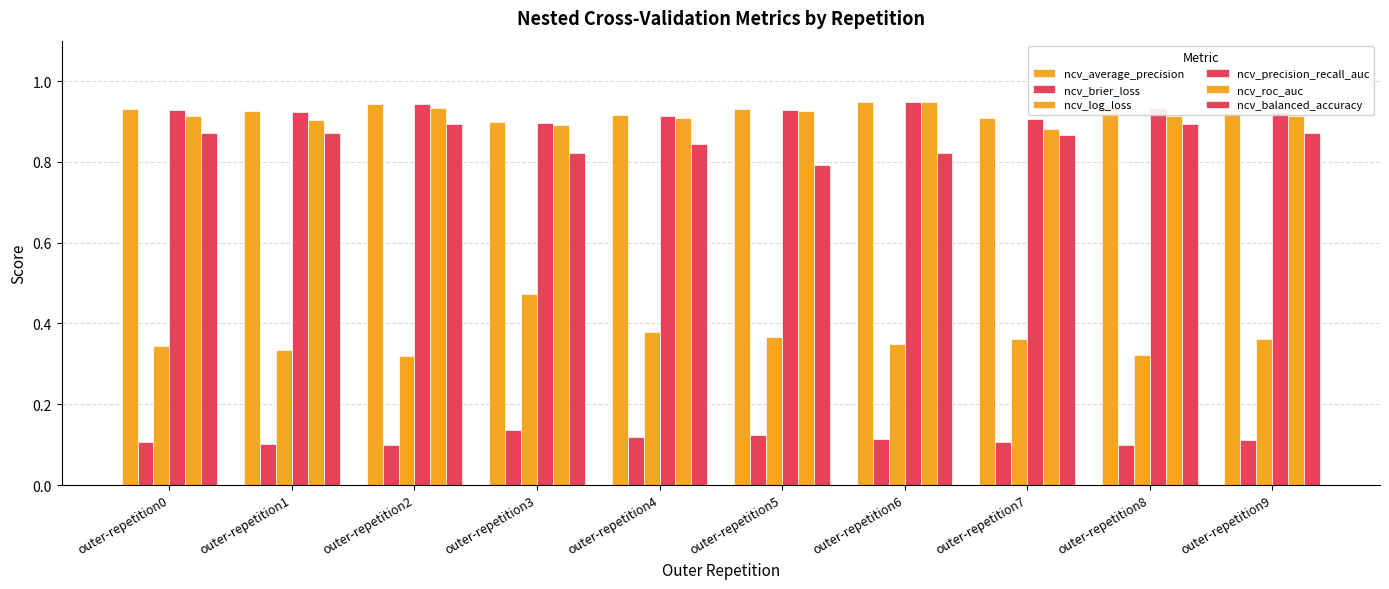

The ncv_brier_loss series shows 0.1 at outer-repetition0. True or false?

False